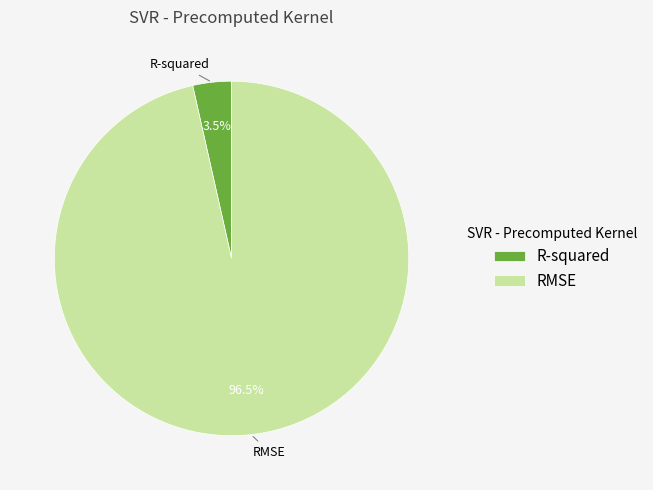

Is it true that RMSE is 88% of the pie?

False